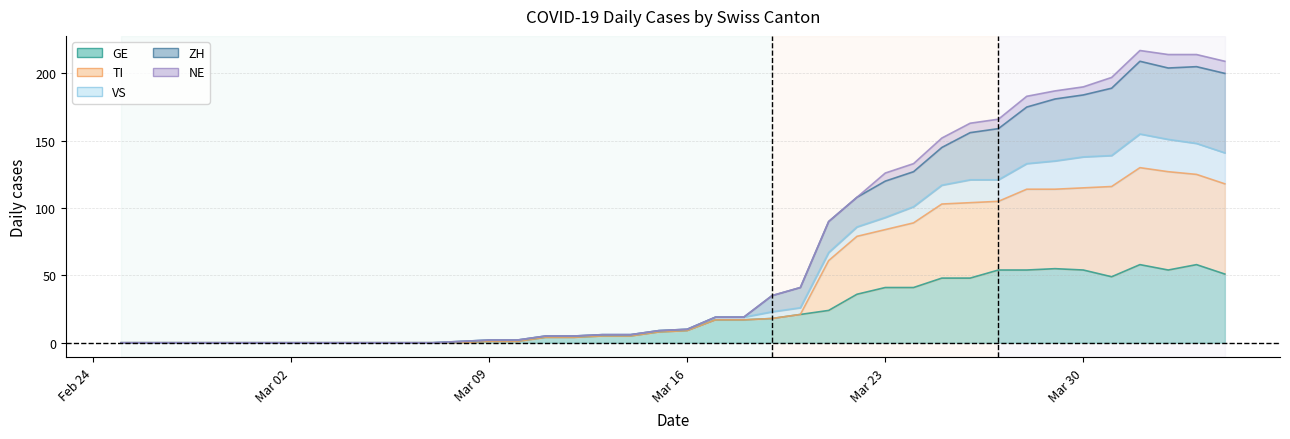

How many lines are shown in the chart?

5